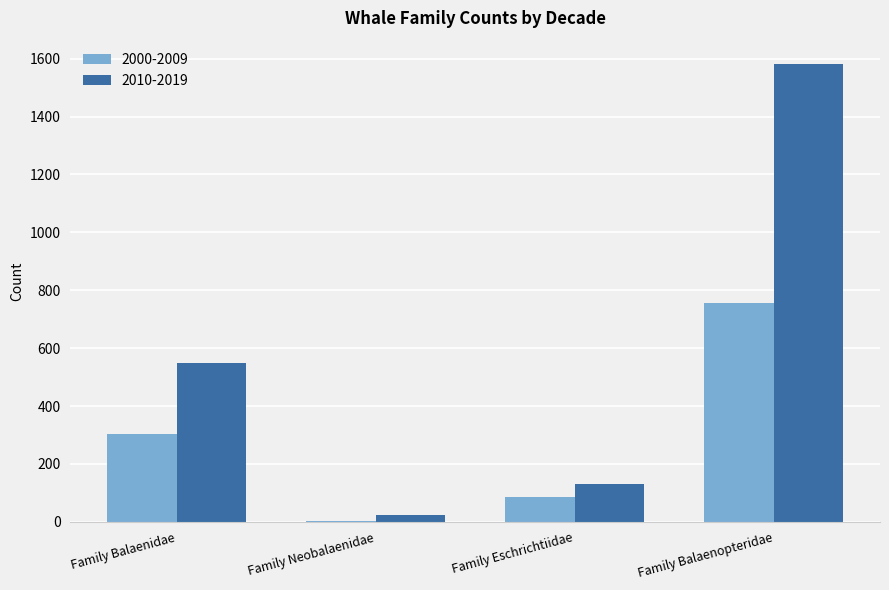

Reading right to left, what are all the values shown in this chart?

2000-2009: 756	87	4	302
2010-2019: 1583	130	24	549